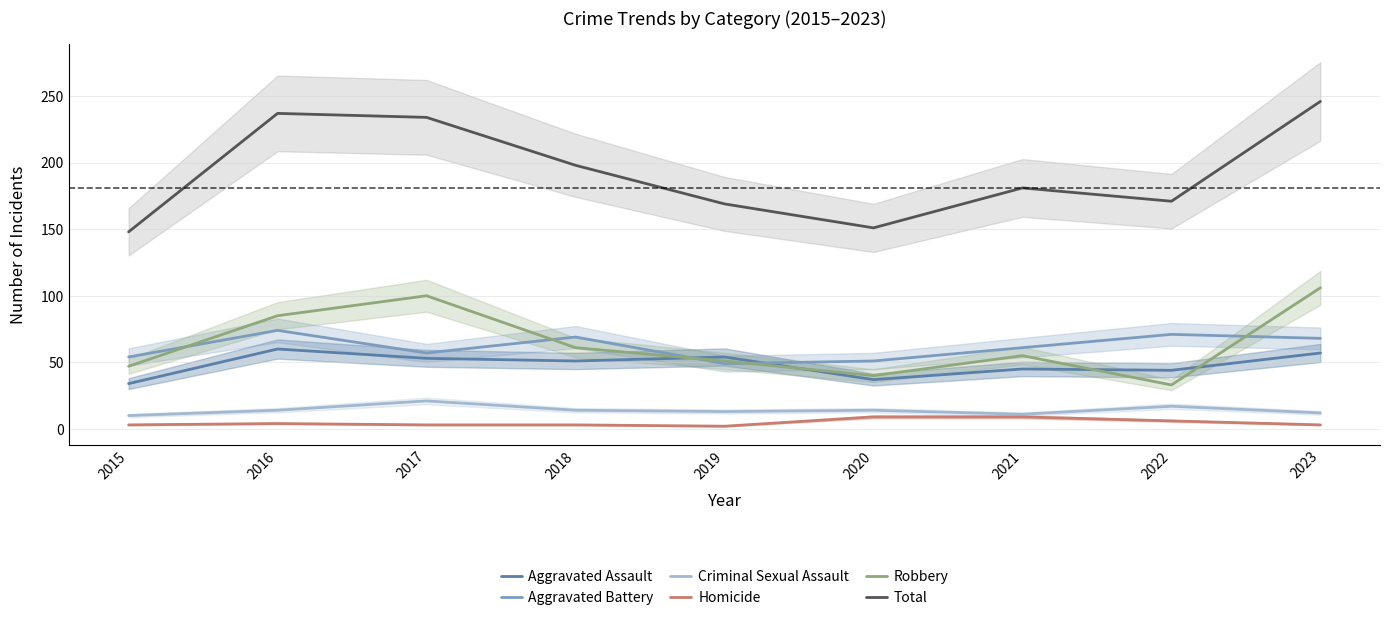

Between 2016 and 2020, which series saw the biggest shift?

Total